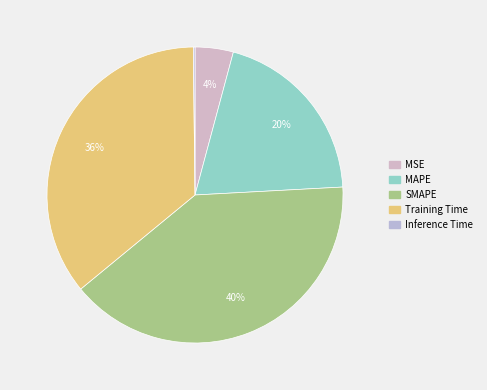

To the nearest percent, what percentage of the pie is MAPE?

20%